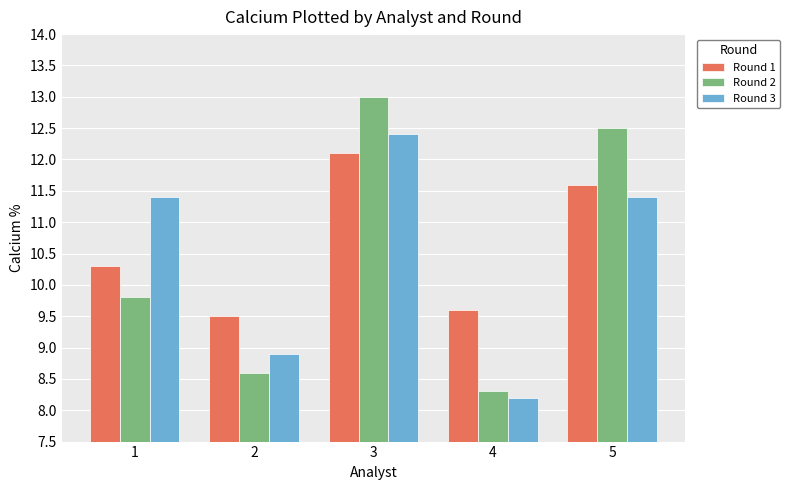

Reading right to left, what are all the values shown in this chart?

Round 1: 11.6	9.6	12.1	9.5	10.3
Round 2: 12.5	8.3	13.0	8.6	9.8
Round 3: 11.4	8.2	12.4	8.9	11.4